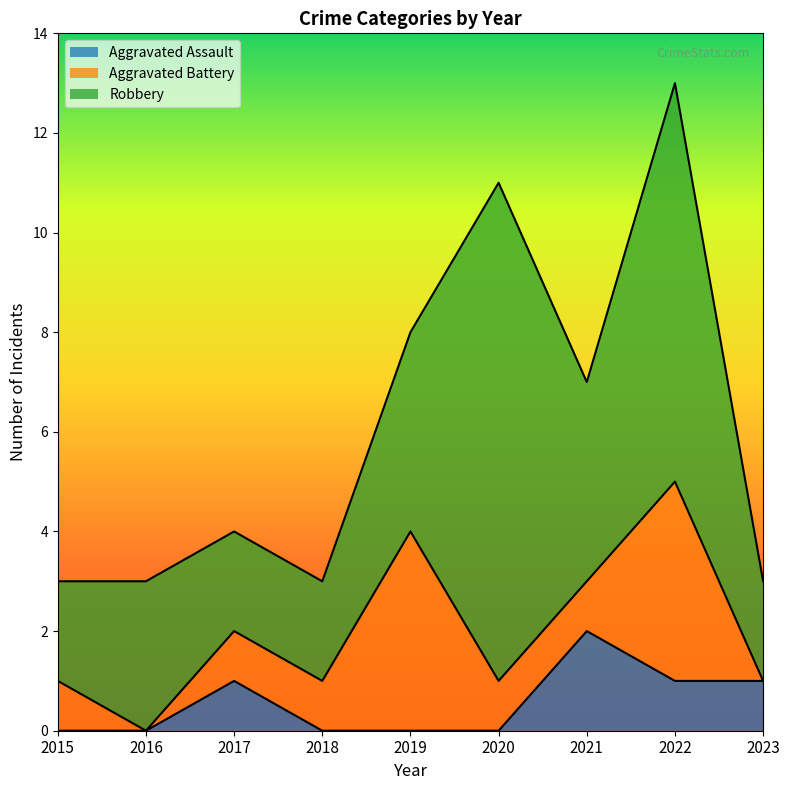

Which category has the highest value in the Aggravated Assault series?

2021